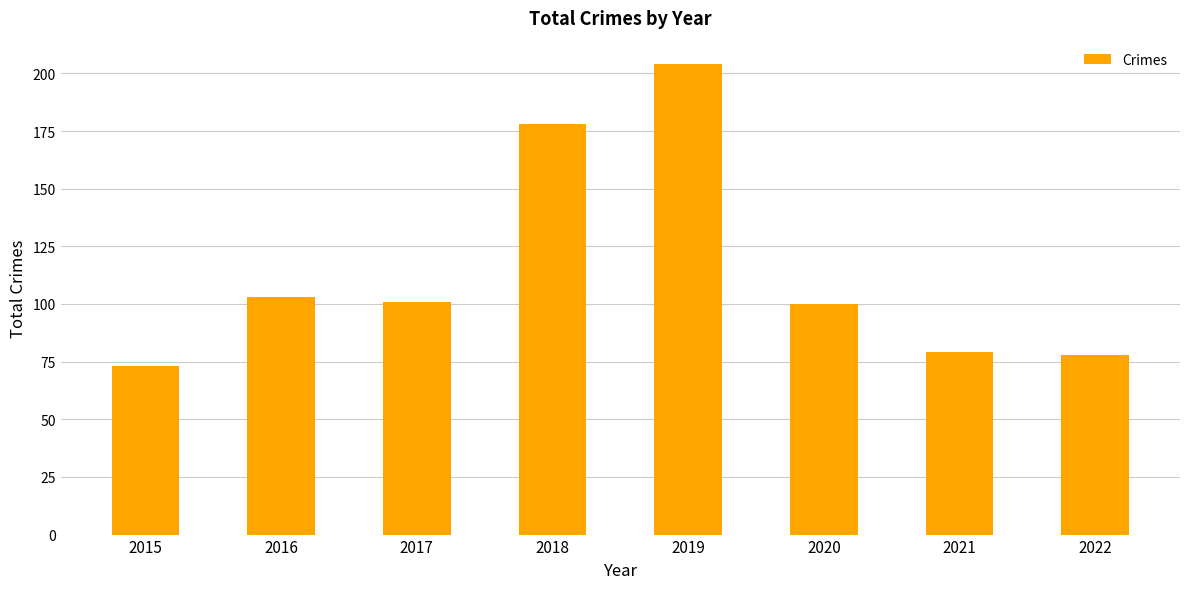

True or false: the data shows 58 at 2016.

False